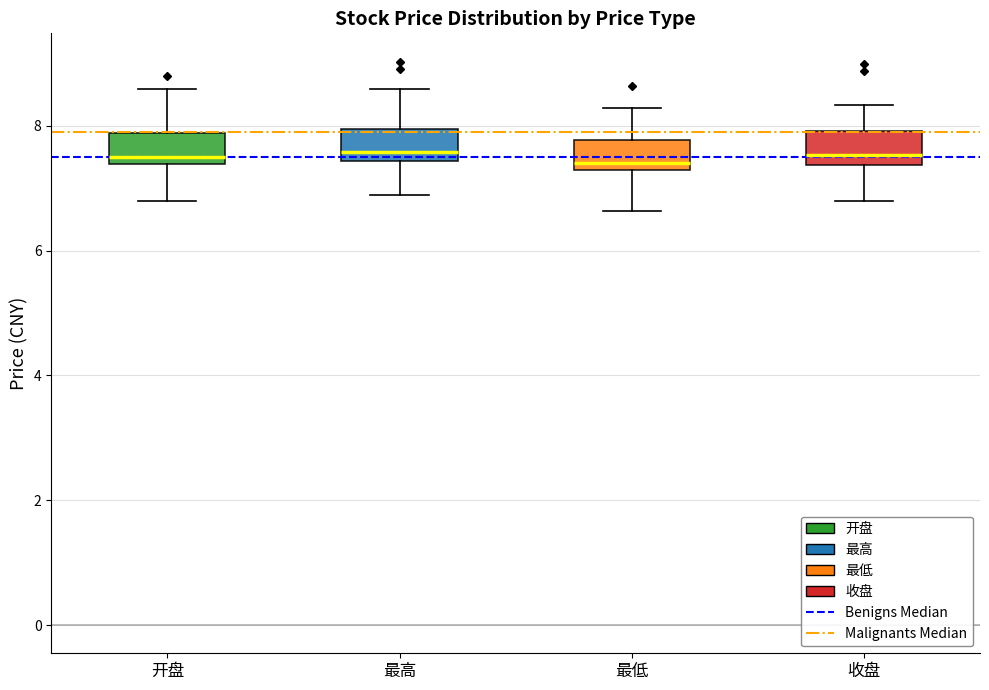

Reading left to right, transcribe this box plot: for each box, give where its median line is, the range the box spans, and where its two whiskers end, as read against the y-axis. The values are not printed on the chart, so give them approximately, as read against the axis.

开盘: median 7.6, box 7.4 to 7.8, whiskers 6.8 to 8.6
最高: median 7.6, box 7.4 to 8.0, whiskers 6.8 to 8.6
最低: median 7.4, box 7.2 to 7.8, whiskers 6.6 to 8.2
收盘: median 7.6, box 7.4 to 8.0, whiskers 6.8 to 8.4